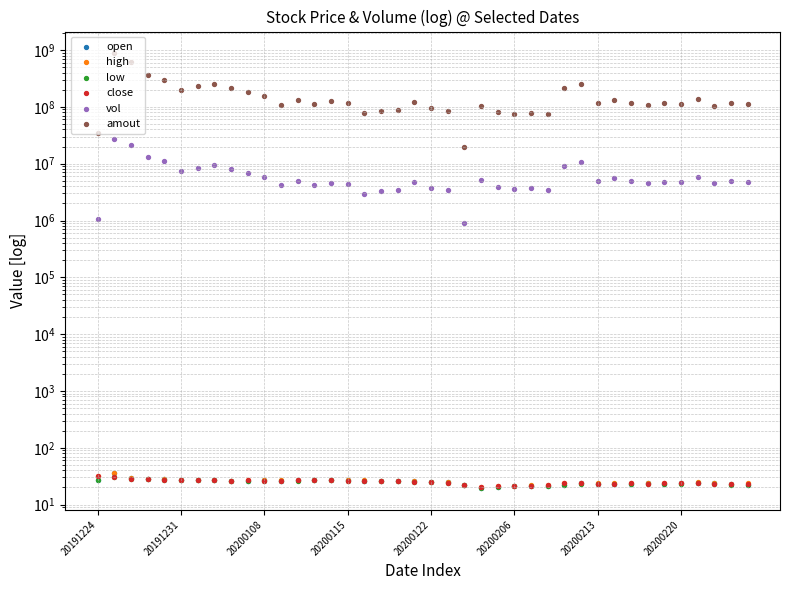

Which series contains the lowest Y value?

open